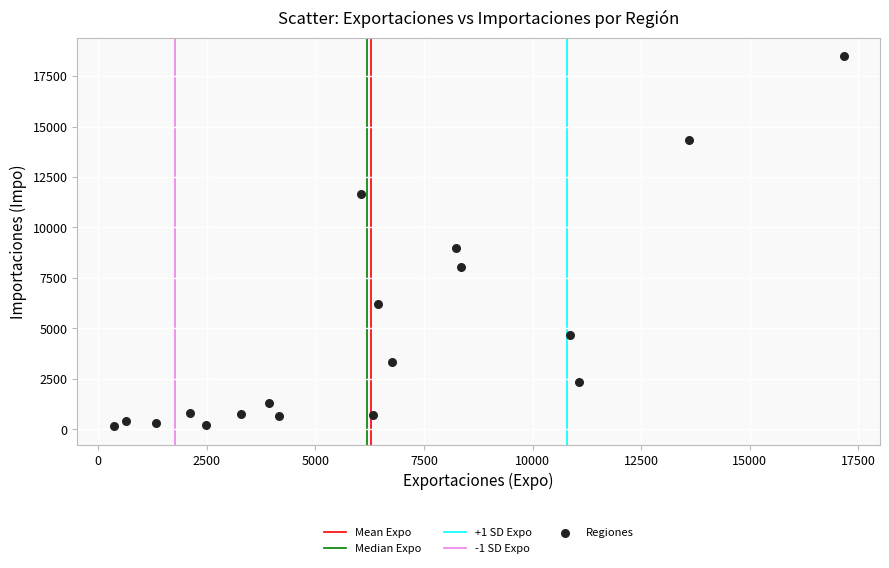

What Y value in the scatter plot is closest to 9319?

8985.9